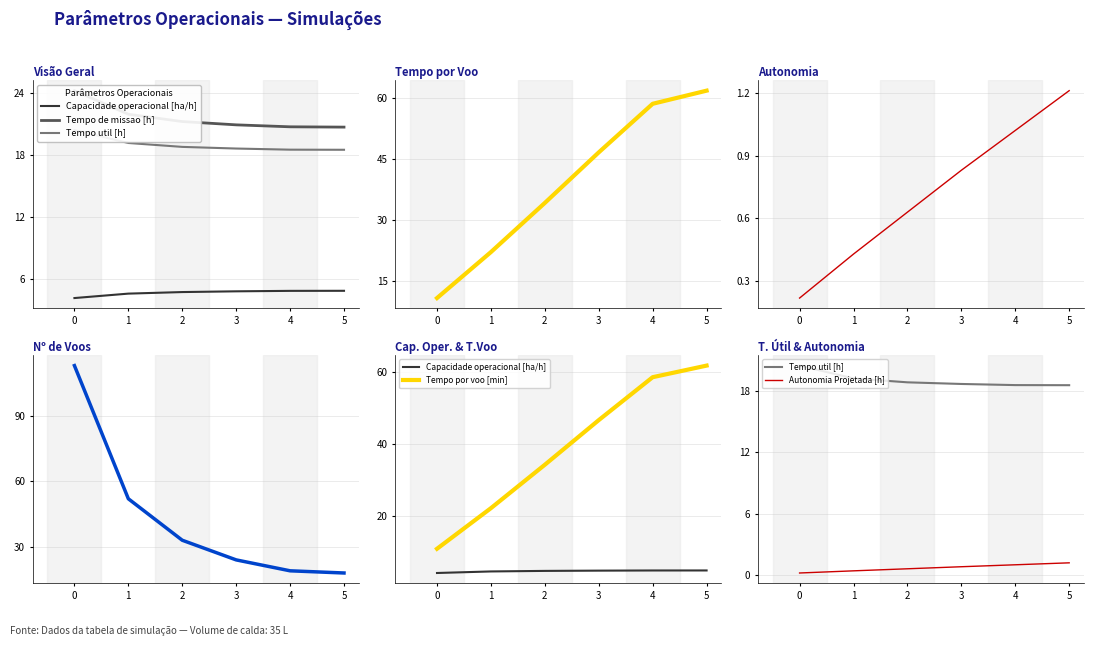

Count the number of data series in this chart.

6